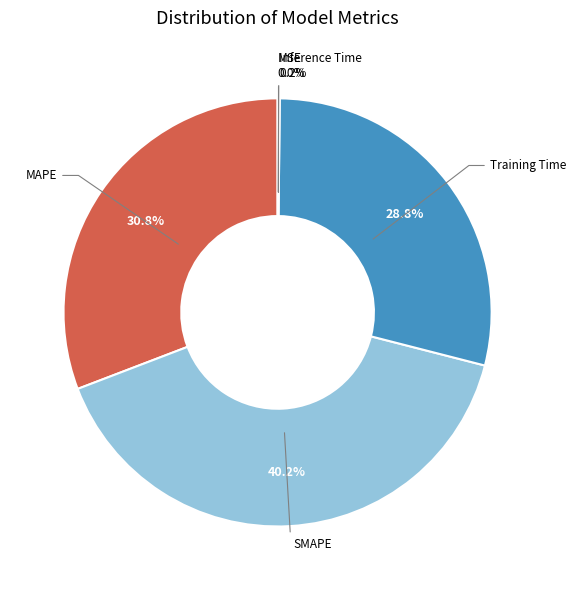

Which slice is the largest?

SMAPE